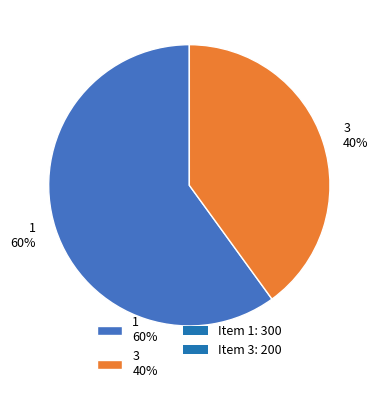

Do 1 and 3 together represent more than half of the pie?

Yes